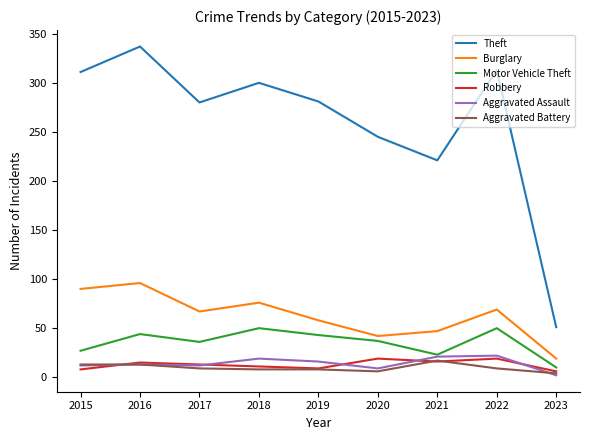

What is the sum of the Aggravated Assault values at 2015 and 2023?

14